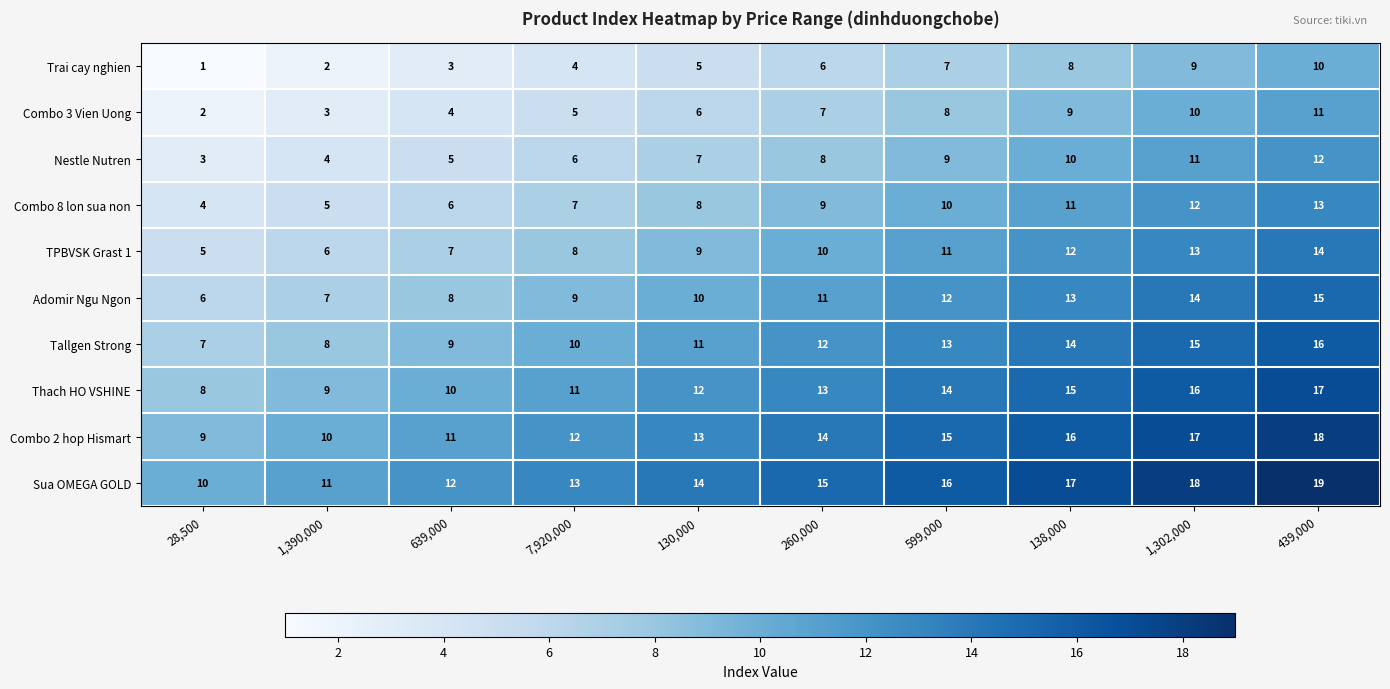

List the series in order of their peak value, highest first.

Sua OMEGA GOLD, Combo 2 hop Hismart, Thach HO VSHINE, Tallgen Strong, Adomir Ngu Ngon, TPBVSK Grast 1, Combo 8 lon sua non, Nestle Nutren, Combo 3 Vien Uong, Trai cay nghien